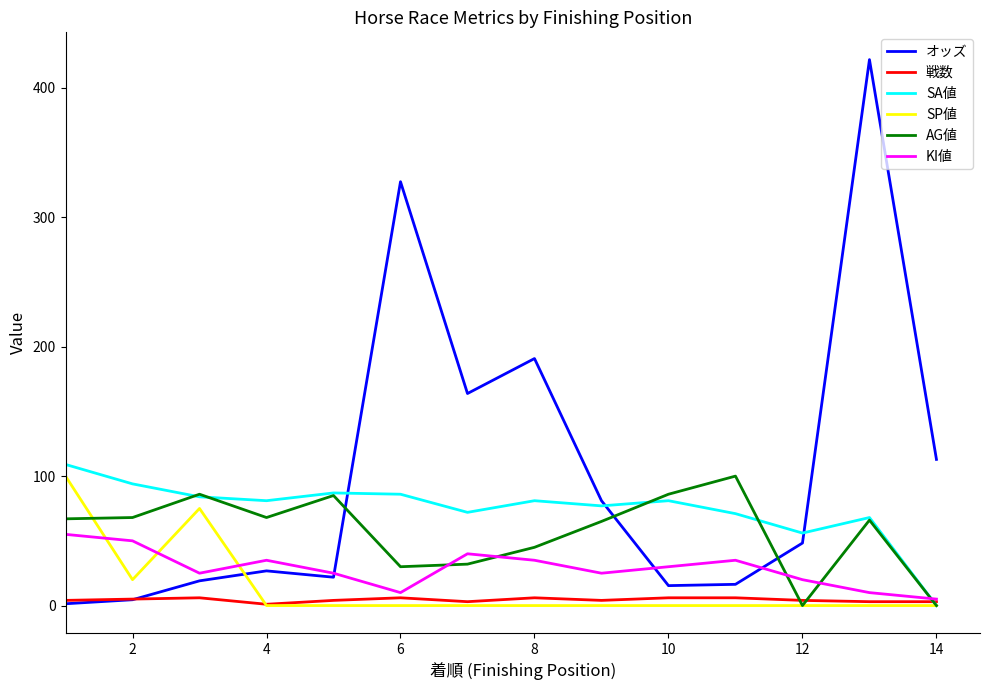

True or false: AG値 and SP値 intersect in this chart.

True